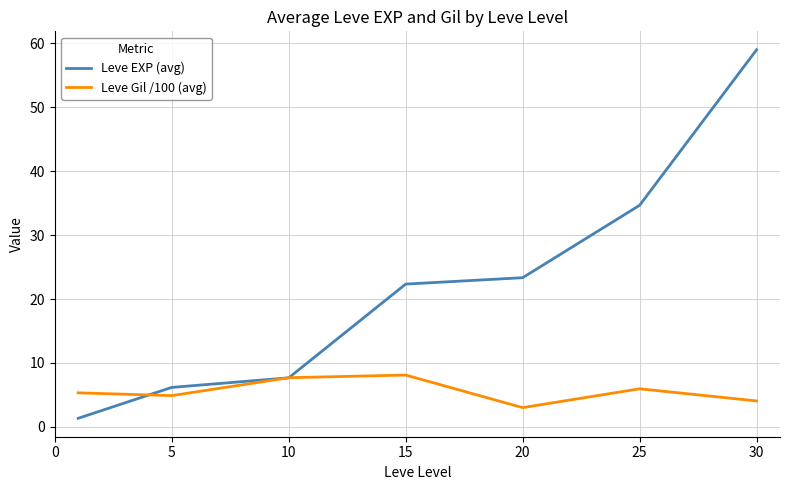

After their last crossing, which series has the higher values: Leve Gil /100 (avg) or Leve EXP (avg)?

Leve EXP (avg)